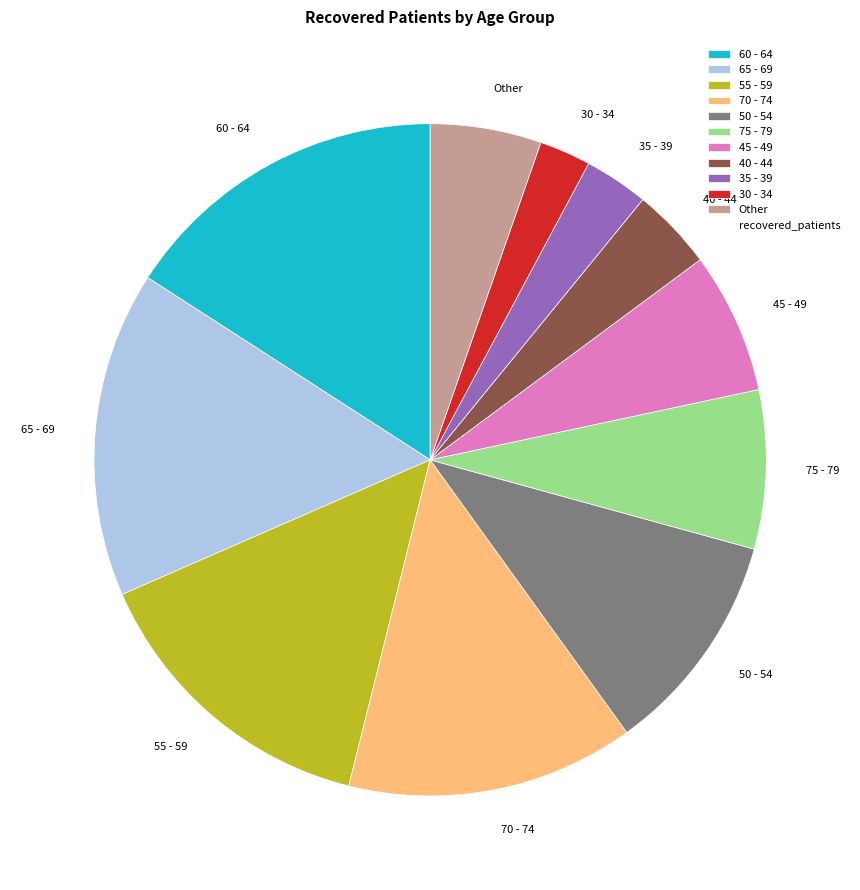

Do 45 - 49 and 75 - 79 together represent more than half of the pie?

No